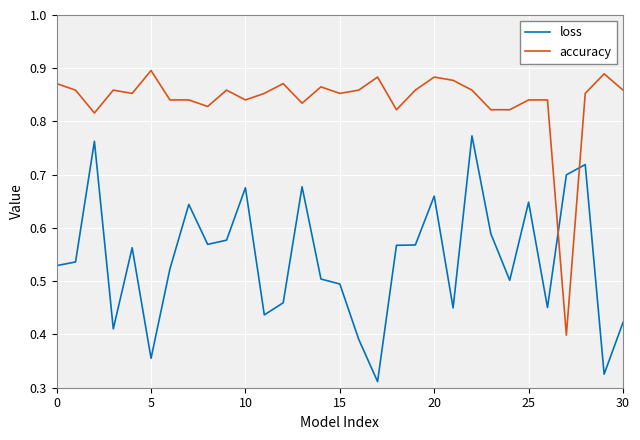

List the series in order of their peak value, highest first.

accuracy, loss